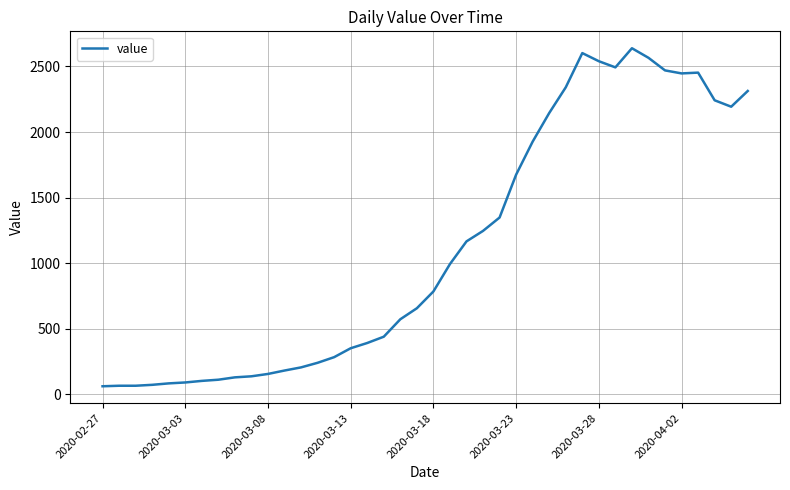

What is the smallest value displayed?

61